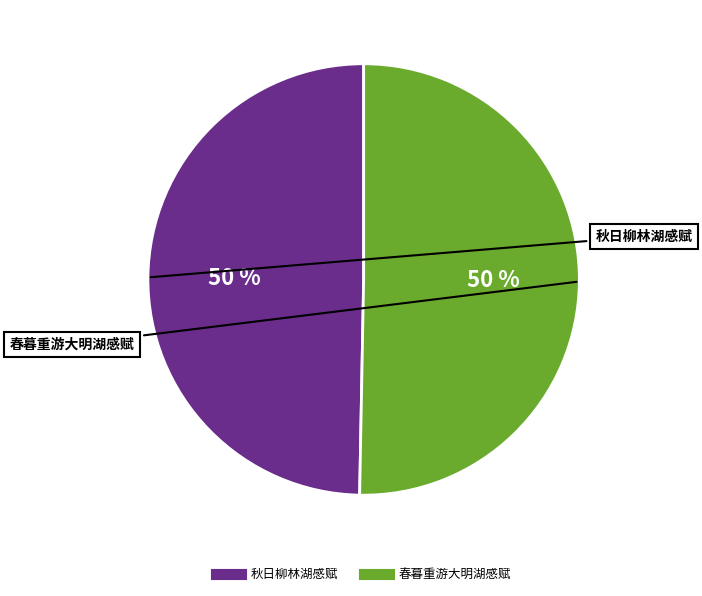

How many slices are in this pie chart?

2